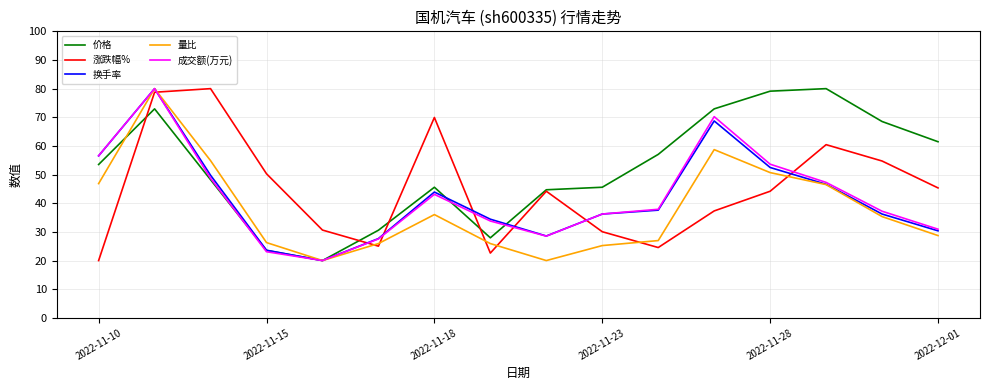

Which series has the largest total across all categories?

价格